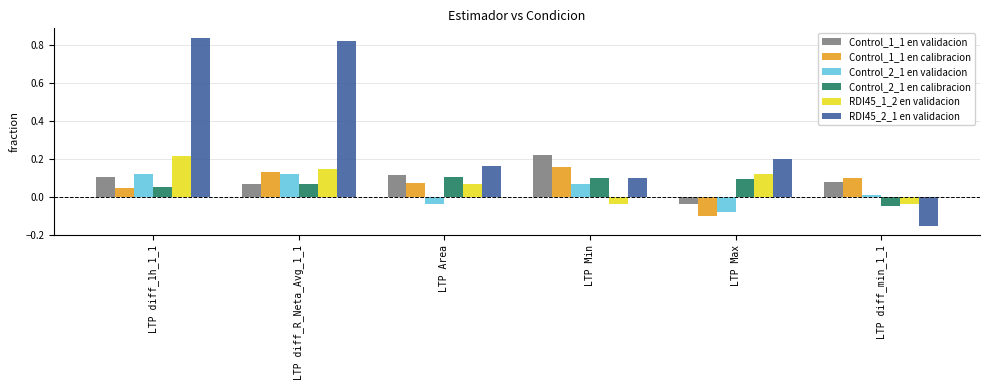

At how many categories does at least one series exceed 0?

6